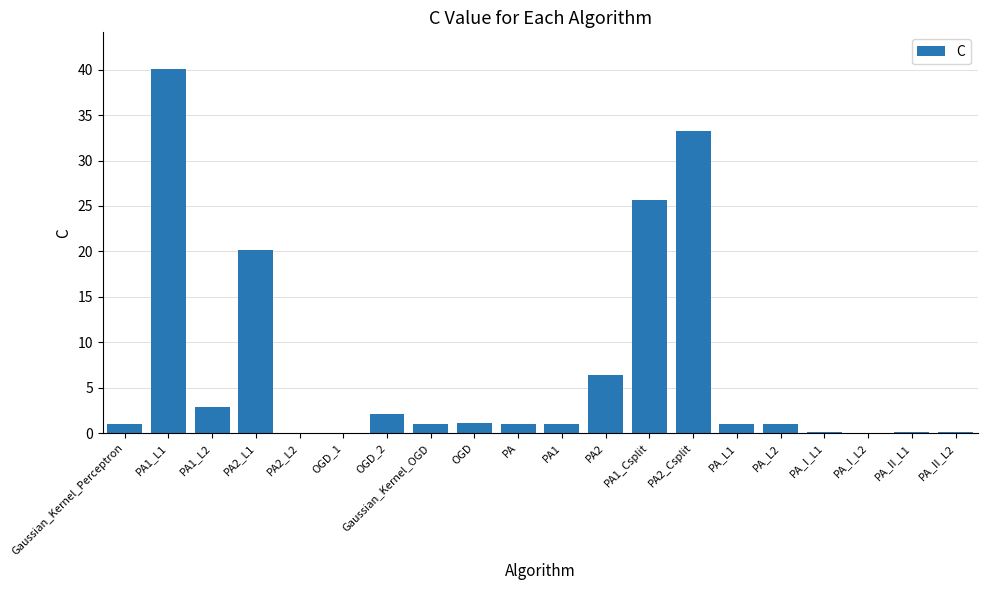

What is the sum of the values at OGD and PA?

2.1